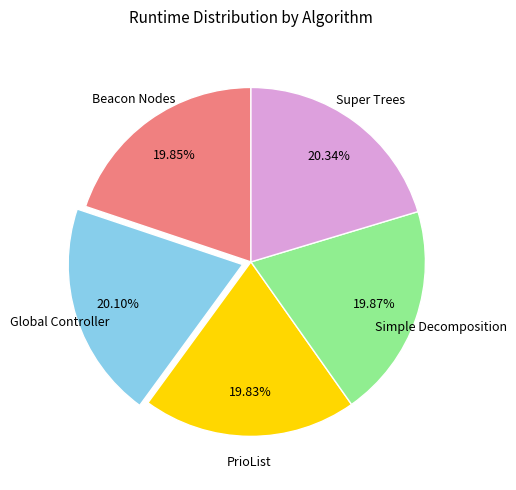

How many segments does this pie chart have?

5